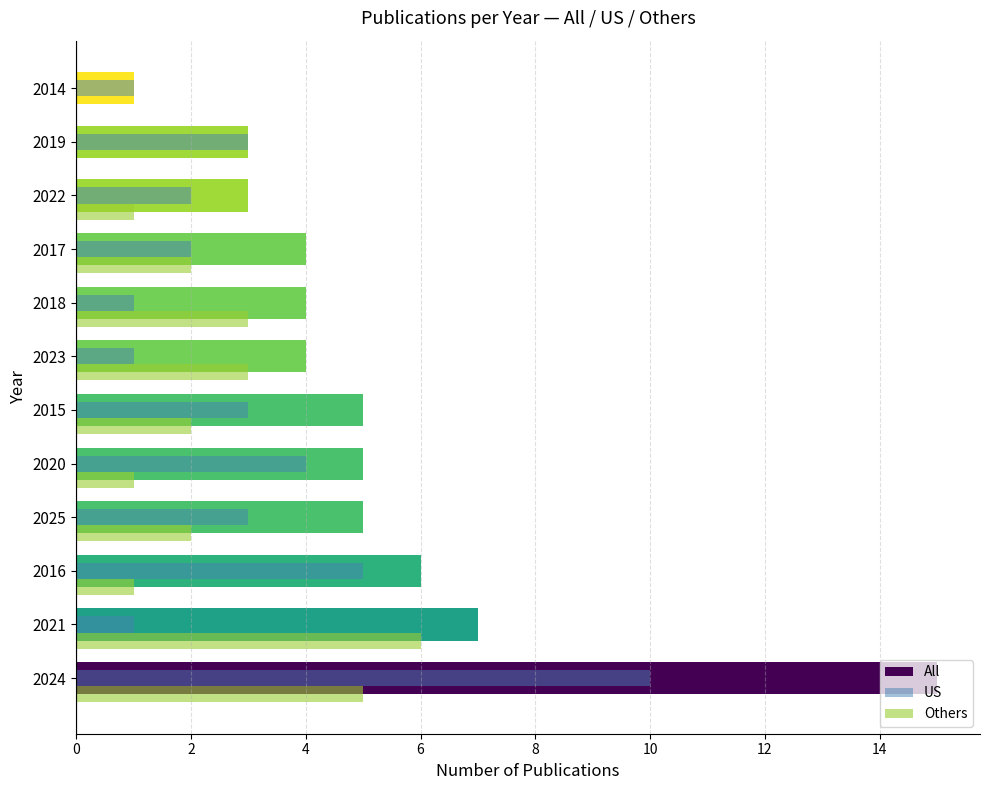

What is the sum of all All values?

62